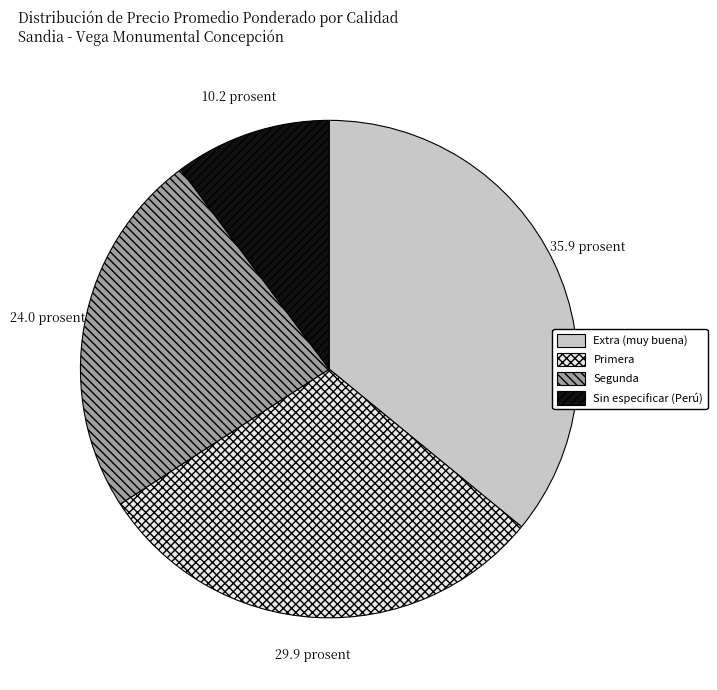

Is there a majority slice in this chart?

No